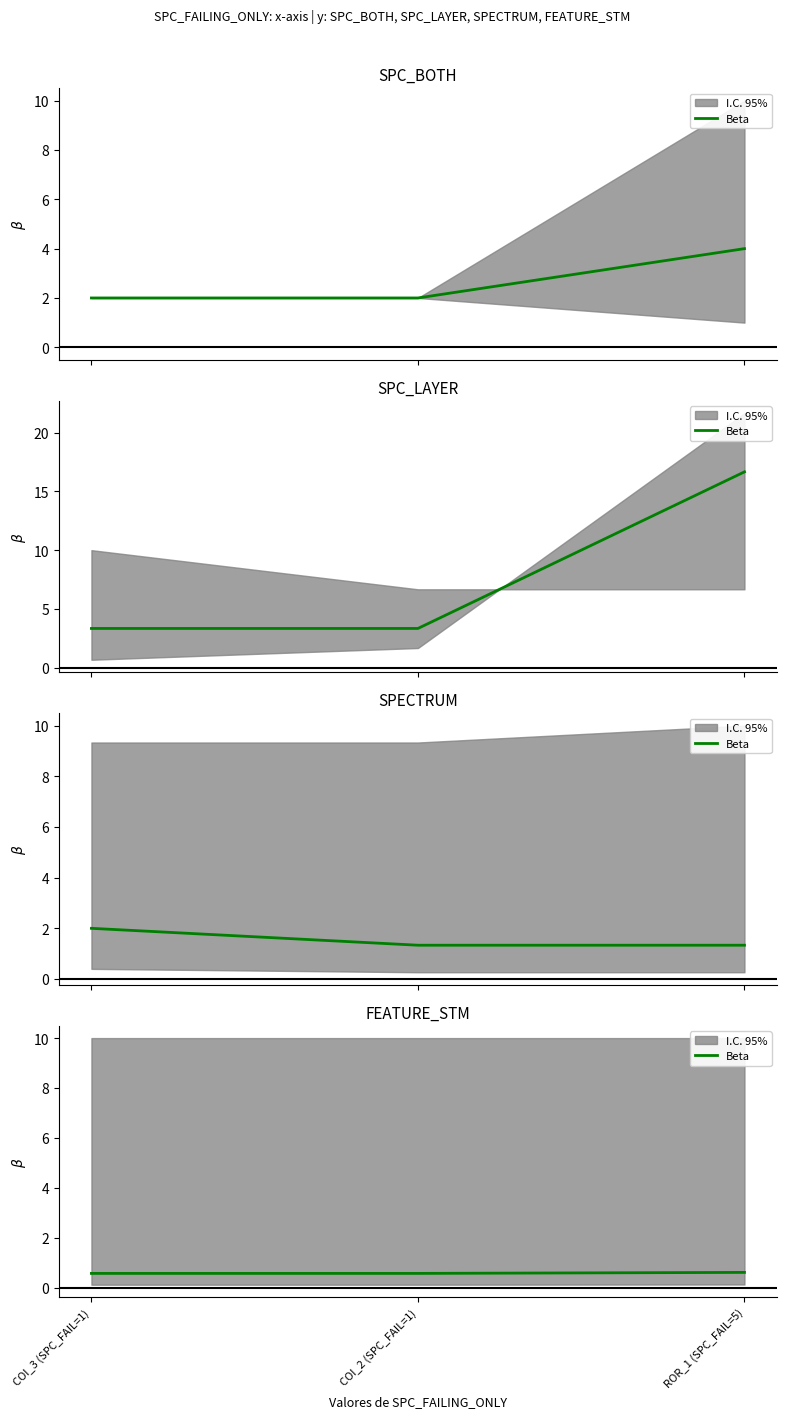

Where is the data nearest to the value 0?

COI_3 (SPC_FAIL=1)